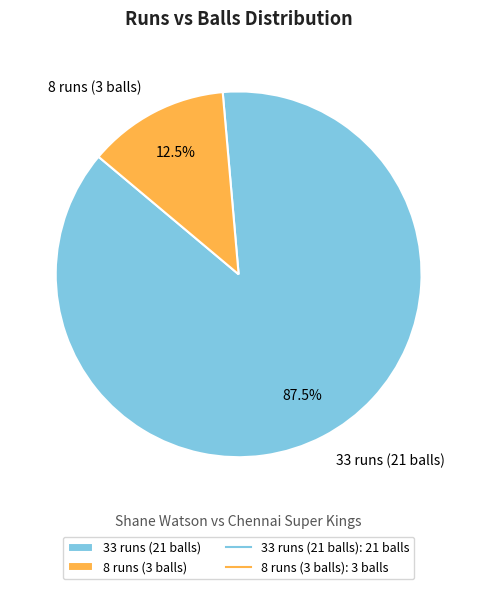

What is the majority slice?

33 runs (21 balls)